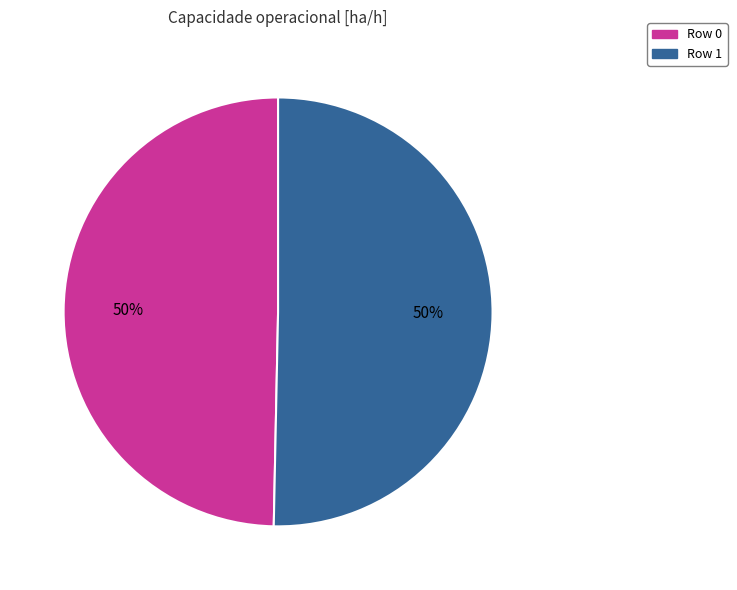

Combined, do Row 0 and Row 1 account for over 50%?

Yes